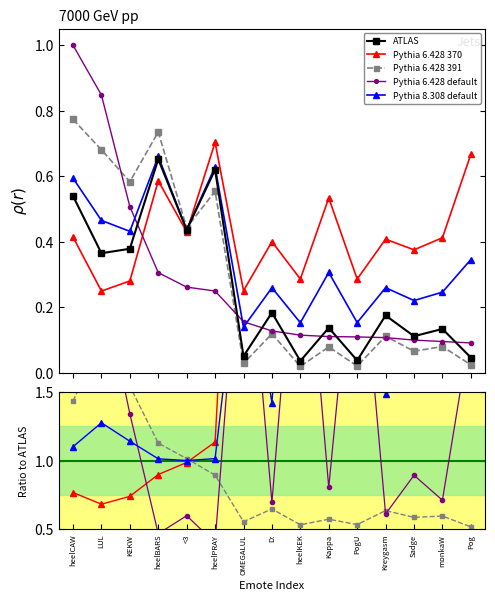

Between KEKW and monkaW, which series saw the biggest shift?

Pythia 6.428 370